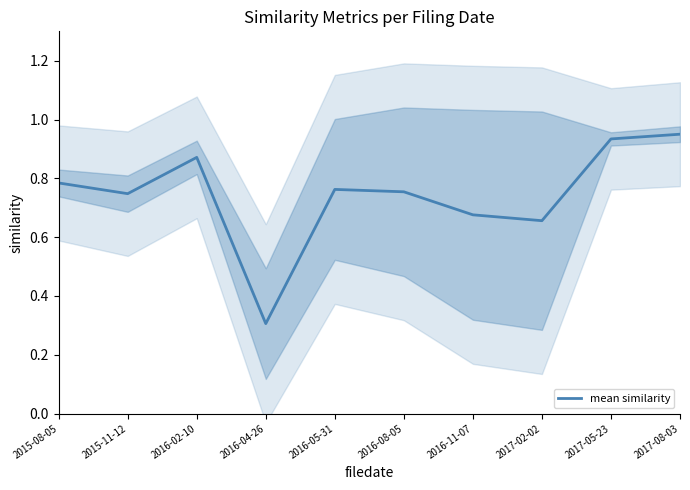

List the labels in order of value, smallest first.

2016-04-26, 2017-02-02, 2016-11-07, 2015-11-12, 2016-08-05, 2016-05-31, 2015-08-05, 2016-02-10, 2017-05-23, 2017-08-03